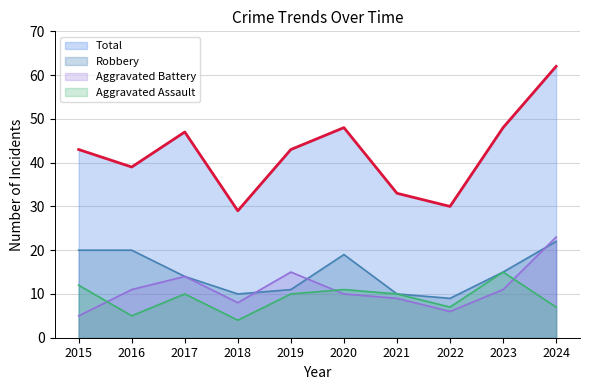

Rank the categories by Robbery value from lowest to highest.

2022, 2018, 2021, 2019, 2017, 2023, 2020, 2015, 2016, 2024